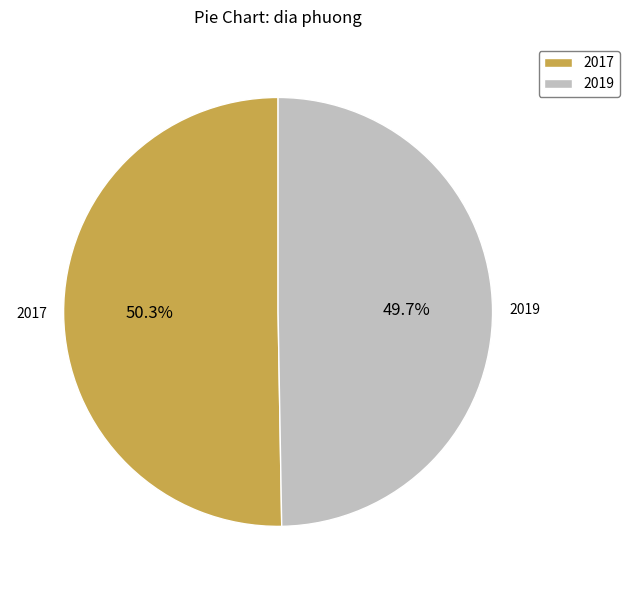

Rank the categories by value from highest to lowest.

2017, 2019